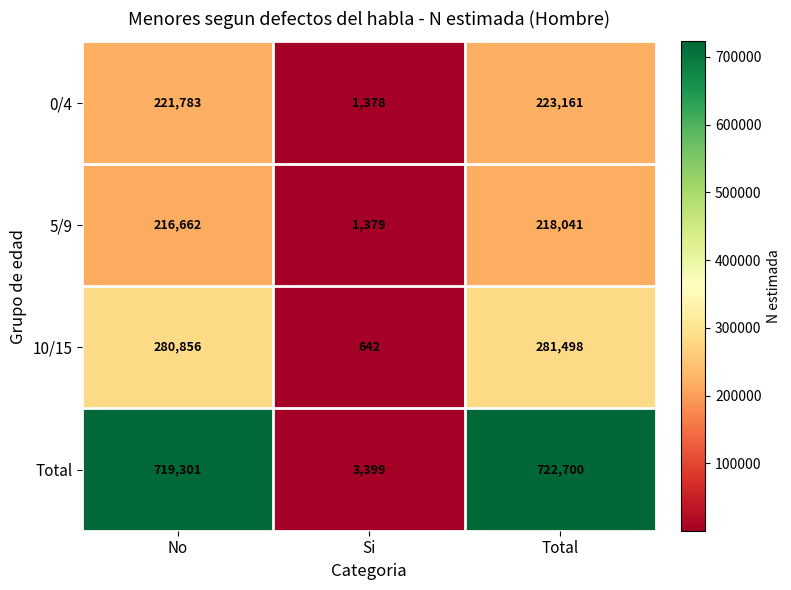

What is the average value of the 10/15 series?

187665